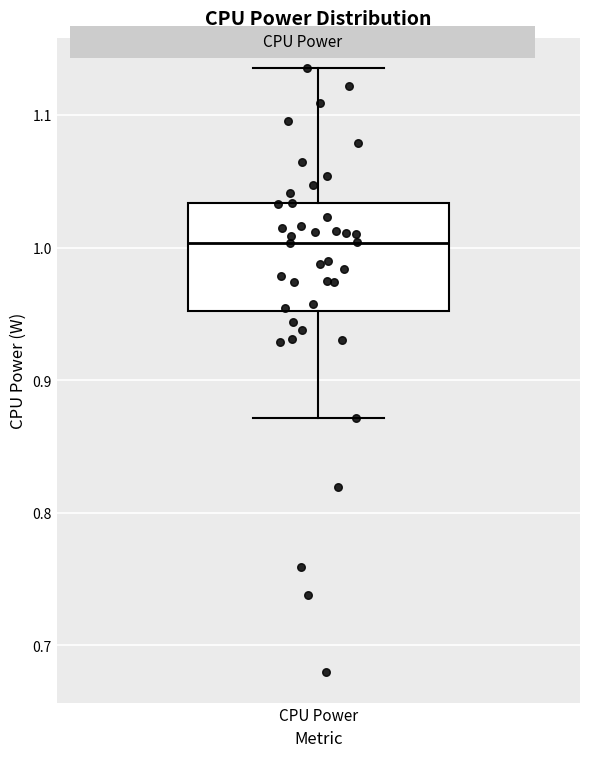

Where does the lower whisker of the box for CPU Power end on the y-axis? The values are not printed on the chart, so give them approximately, as read against the axis.

0.87